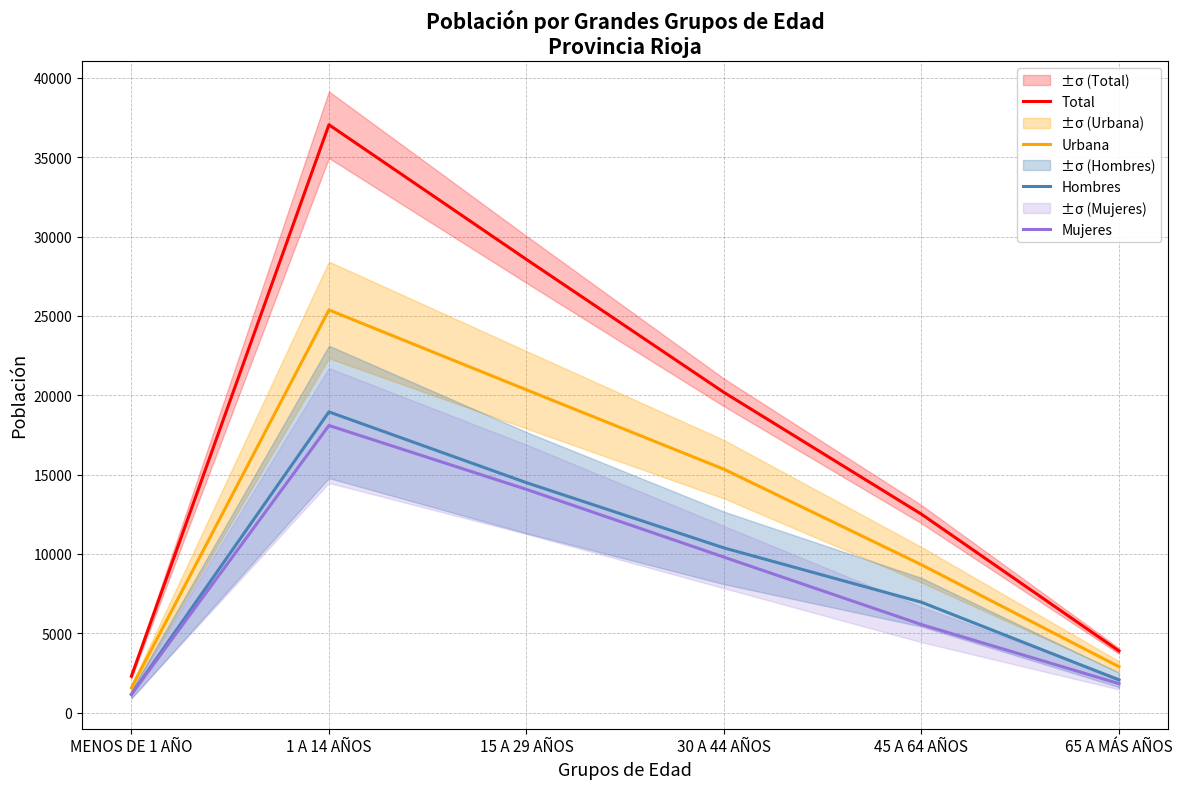

List the series in order of their peak value, lowest first.

Mujeres, Hombres, Urbana, Total